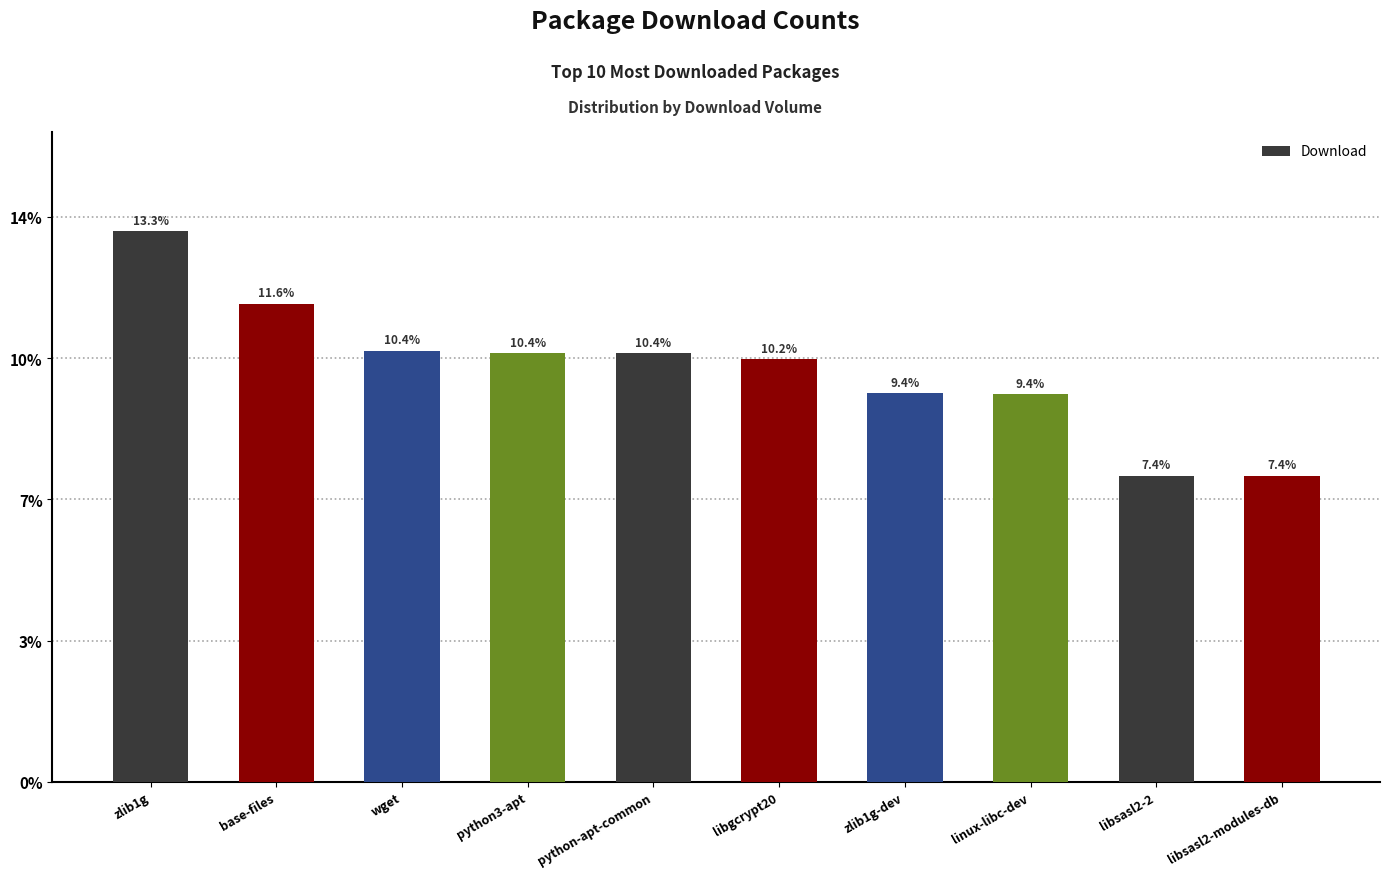

Does the chart contain any negative values?

No